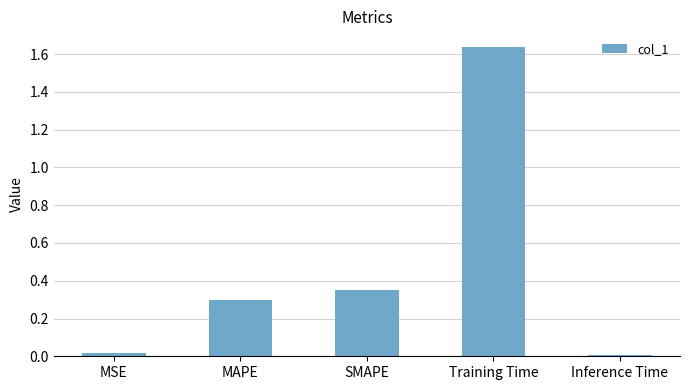

Does the chart contain stacked bars?

No